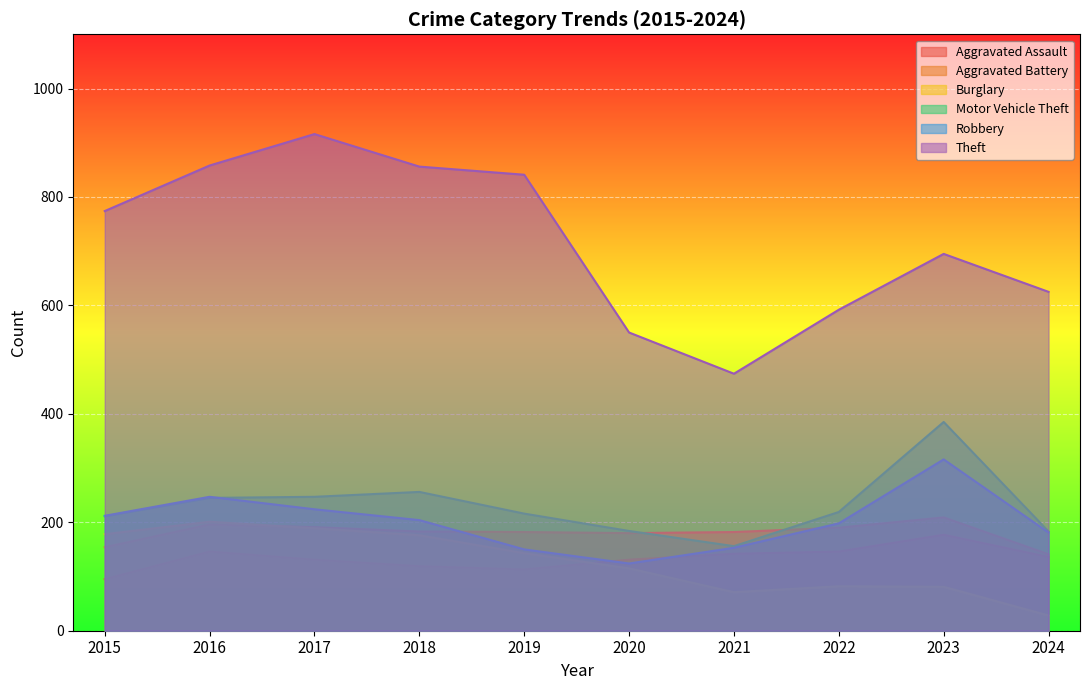

Count the number of data series in this chart.

6